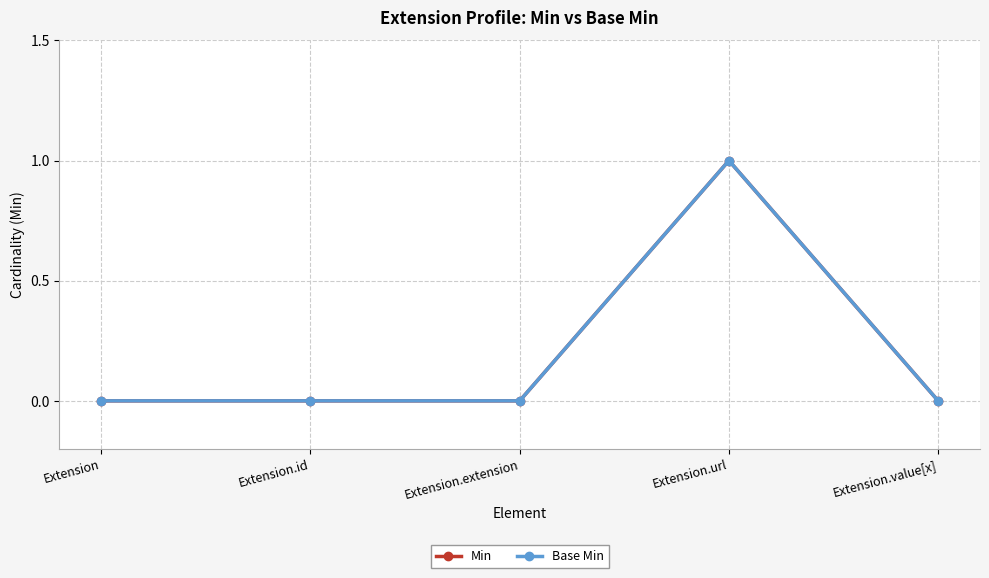

What is the difference between the maximum and minimum values in the Min series?

1